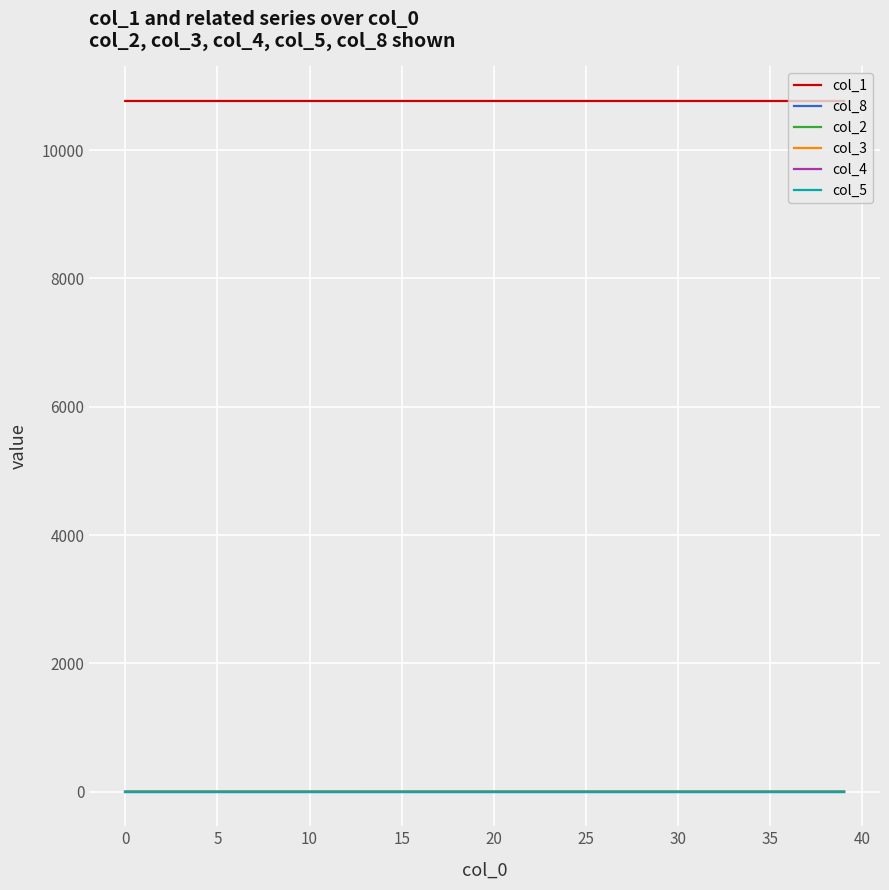

Does the chart have visible grid lines?

Yes